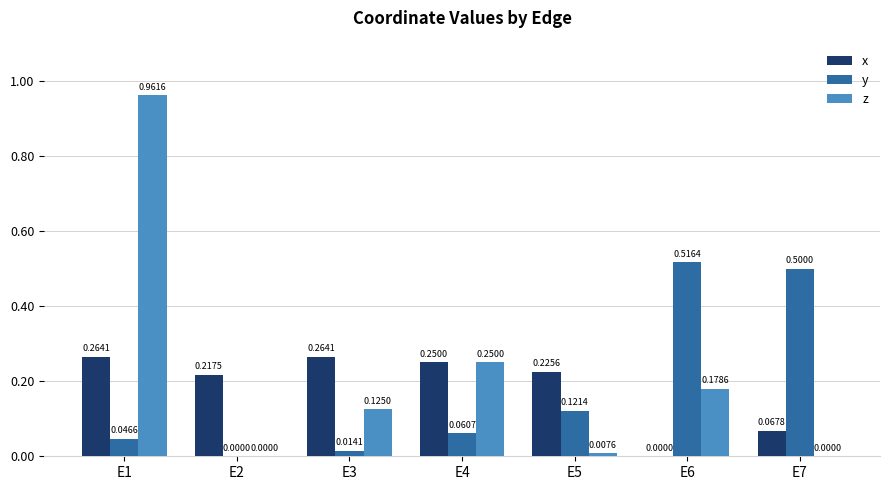

At which category is the sum across all series the highest?

E1